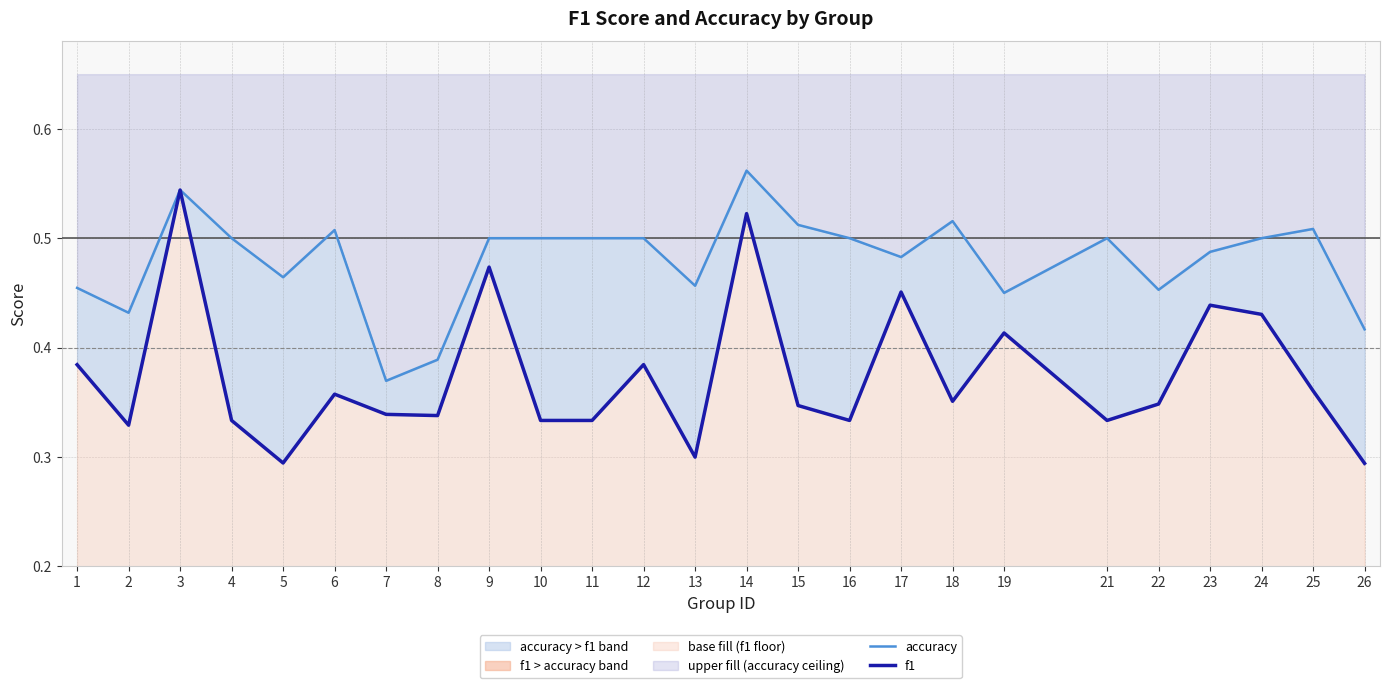

What is the sum of the accuracy values at 25 and 18?

1.0